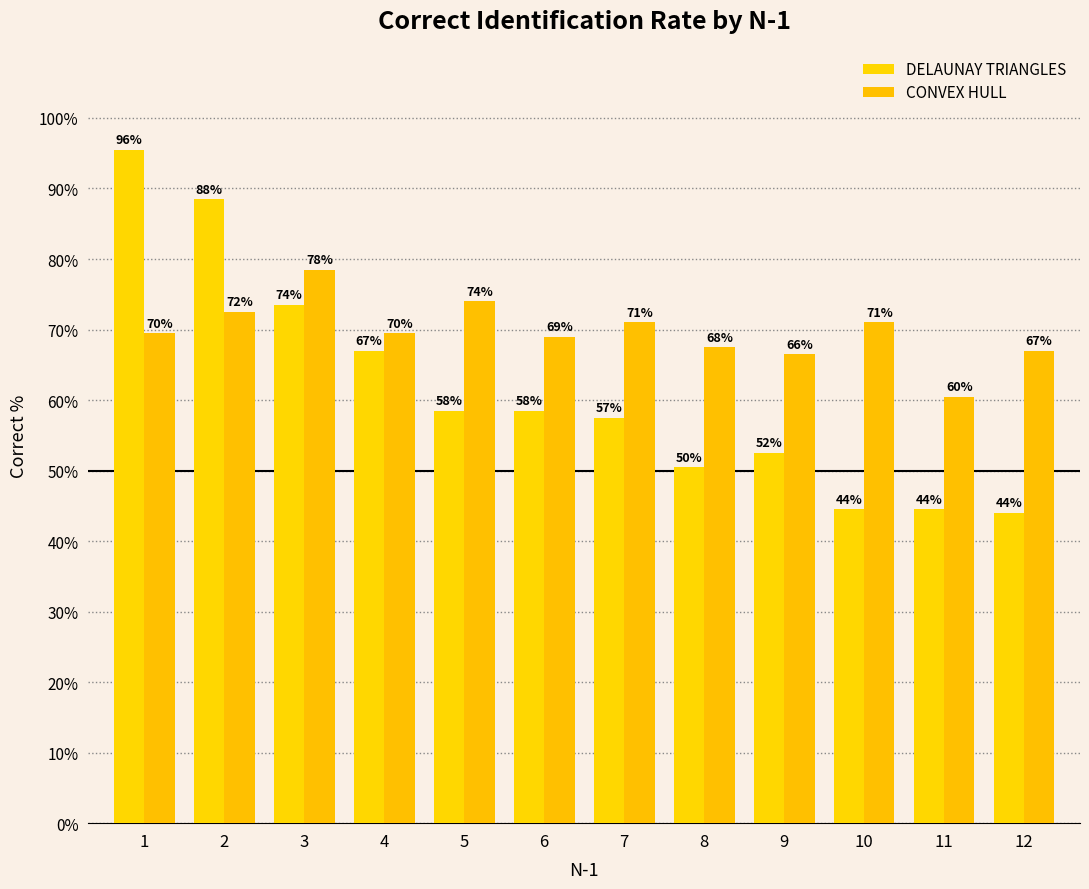

What is the difference between the highest and lowest values at 8?

0.2